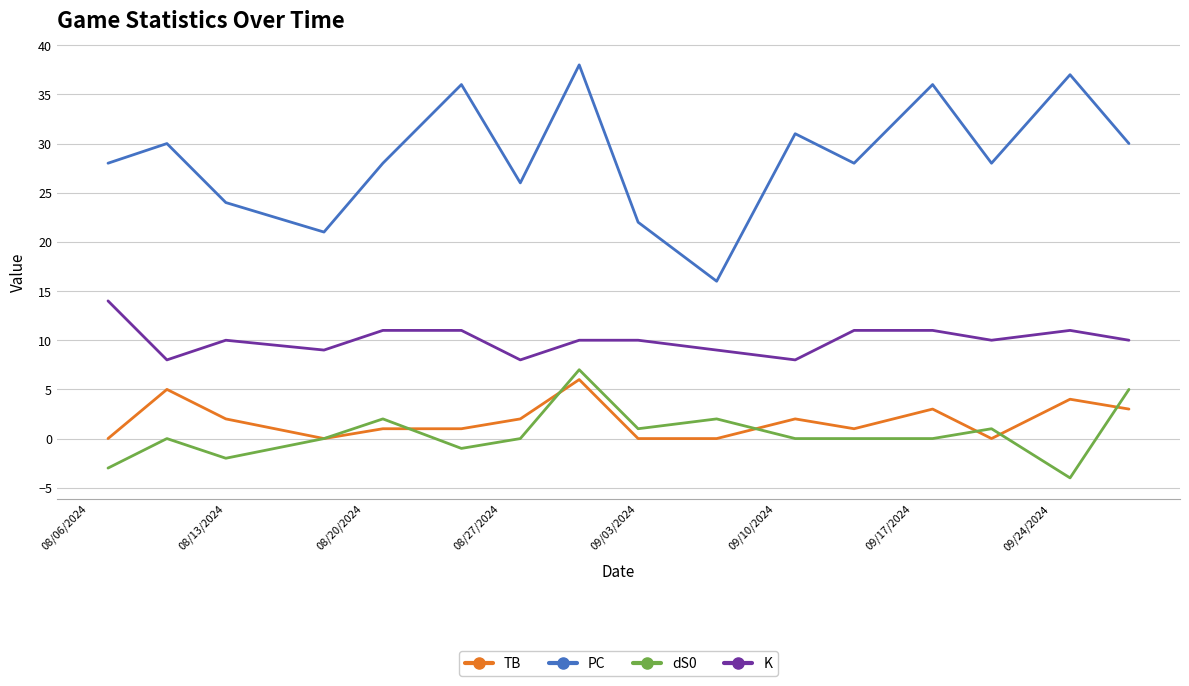

What is the highest value of the PC series?

38